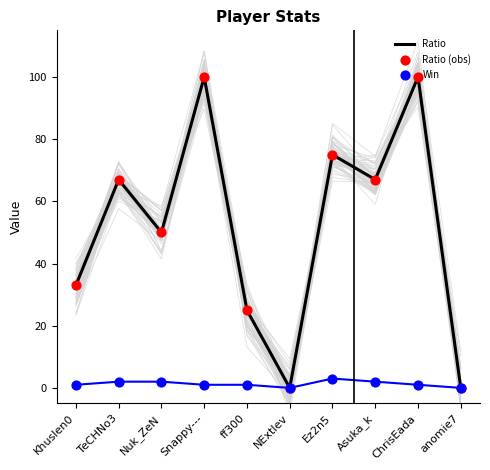

Which series has the largest total across all categories?

Ratio